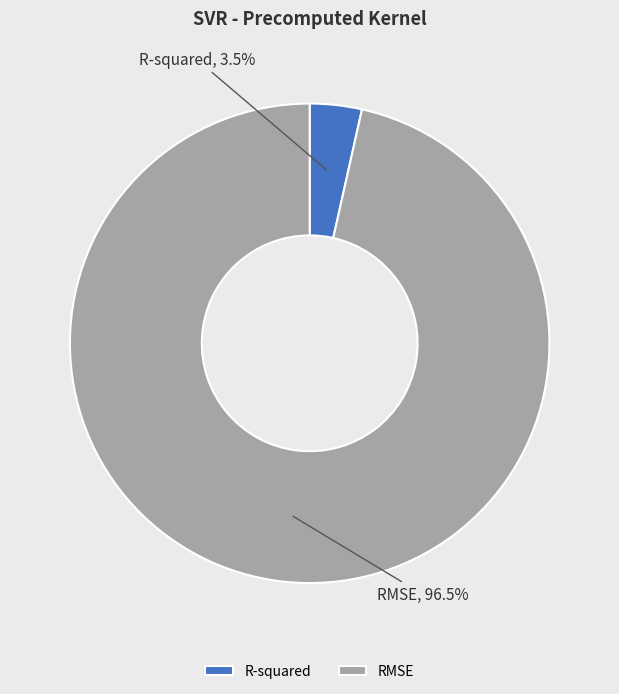

To the nearest percent, what is the difference between the largest and smallest slice percentages?

93%